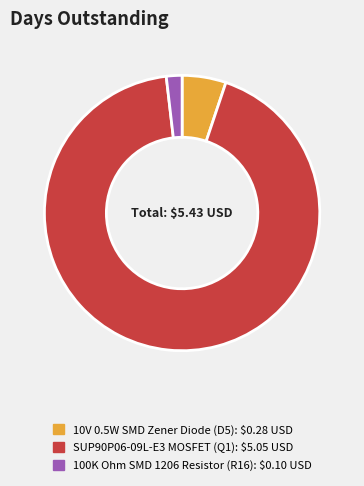

Do SUP90P06-09L-E3 MOSFET (Q1) and 10V 0.5W SMD Zener Diode (D5) together represent more than half of the pie?

Yes